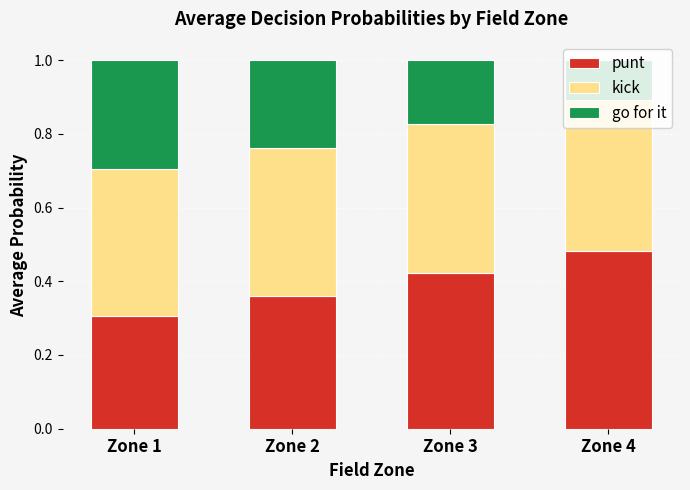

Does the chart contain any negative values?

No